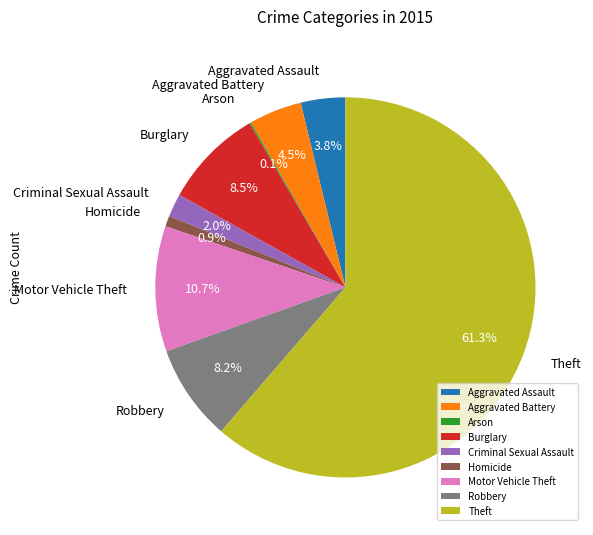

Between Aggravated Battery and Theft, which is larger?

Theft